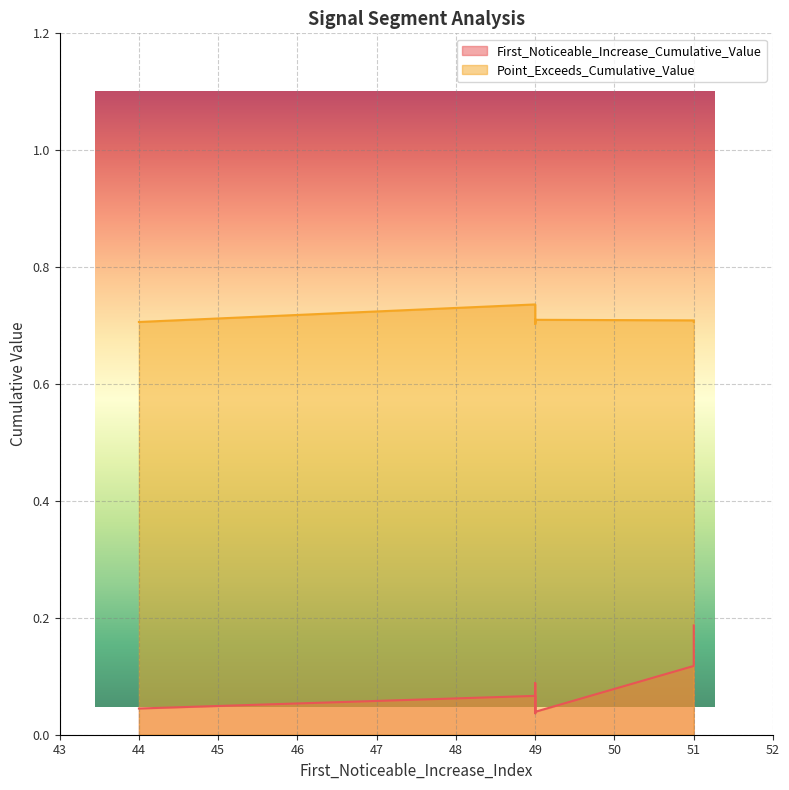

List the labels in order of First_Noticeable_Increase_Cumulative_Value value, largest first.

51, 51, 49, 49, 49, 44, 49, 49, 49, 49